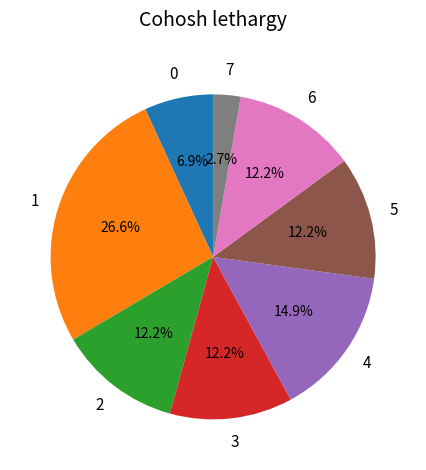

Does any single category account for the majority?

No